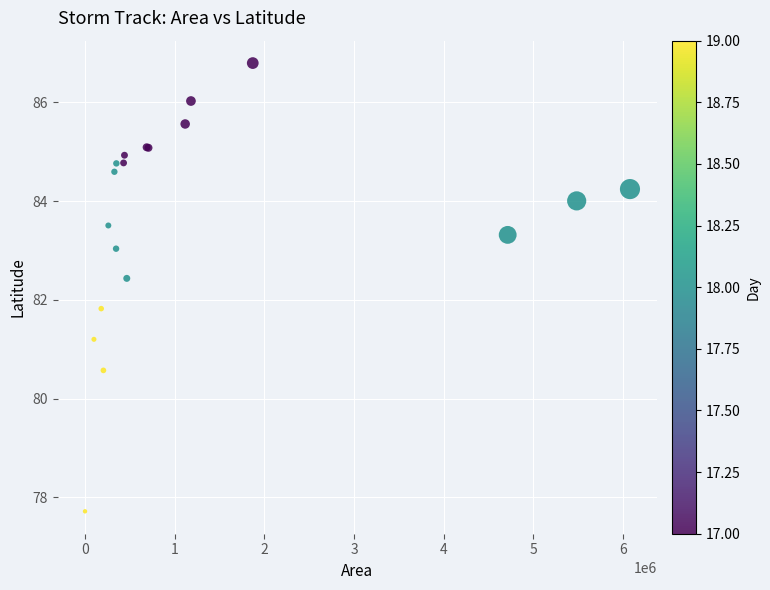

What Y value in the scatter plot is closest to 82?

81.8